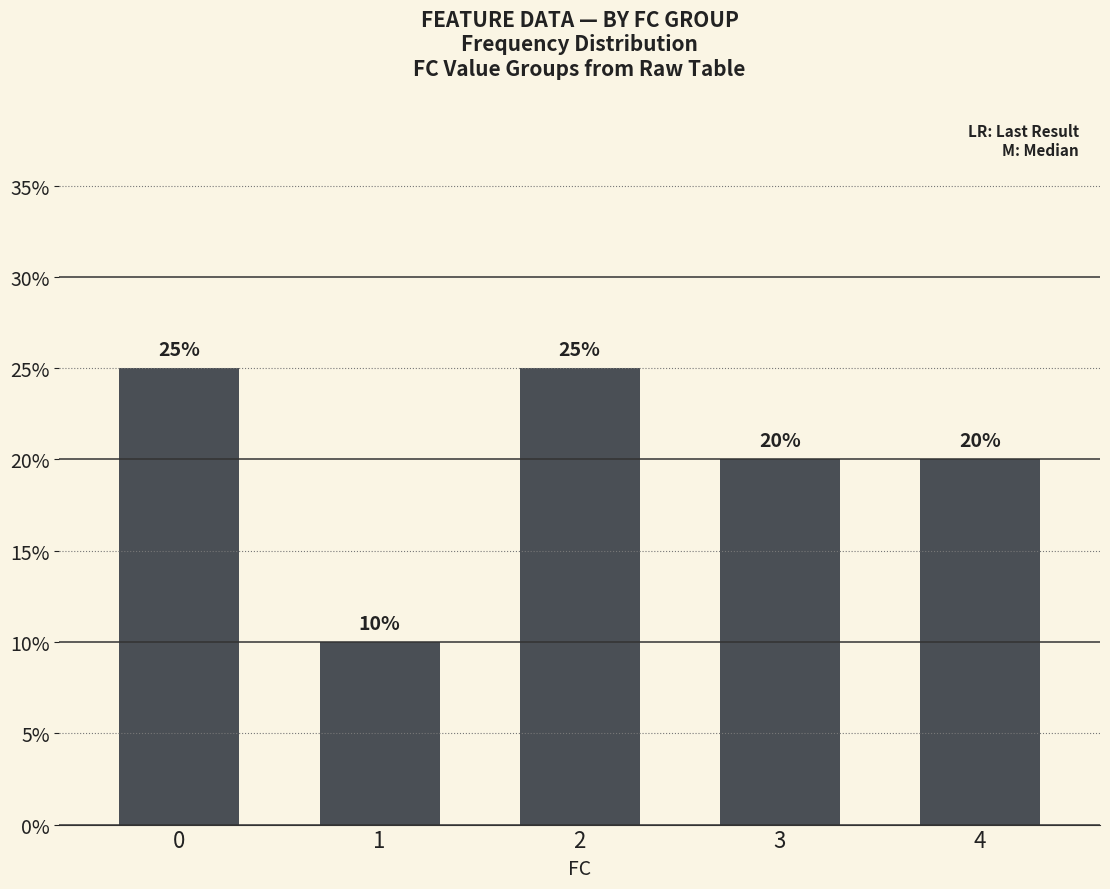

Does the chart contain any negative values?

No